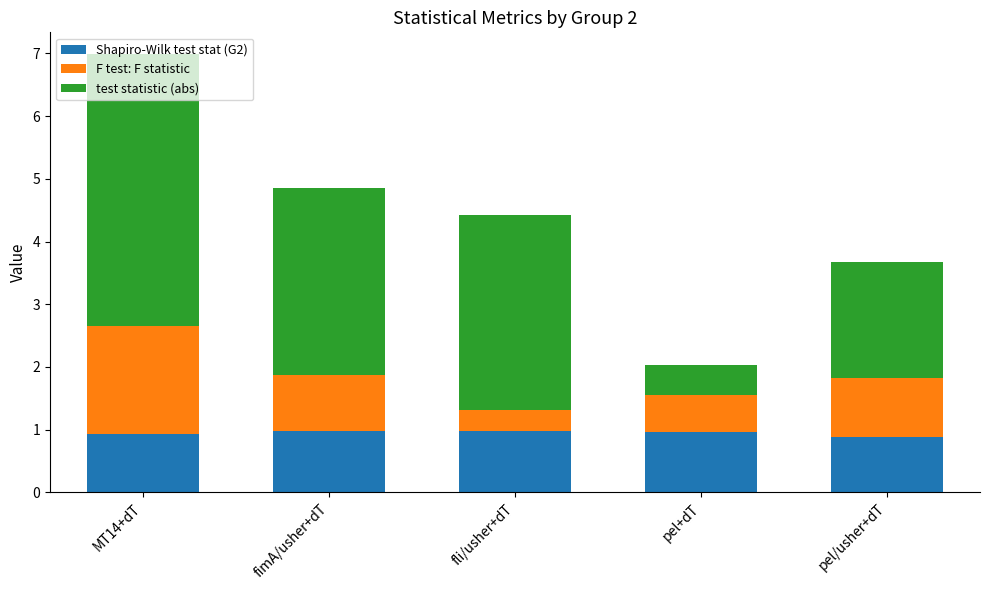

Read the Shapiro-Wilk test stat (G2) value at pel/usher+dT.

0.9